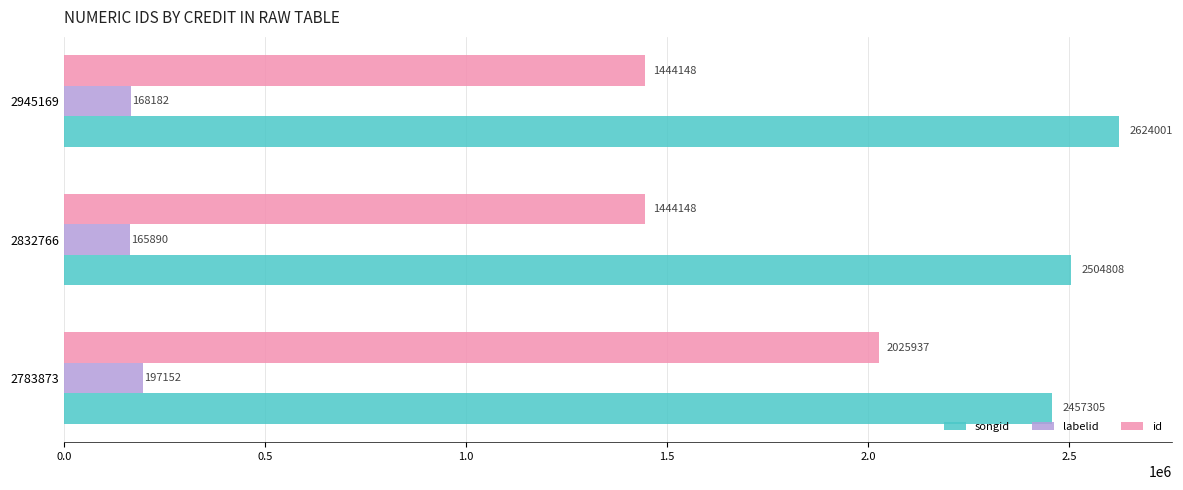

At which label does songid reach its peak?

2945169